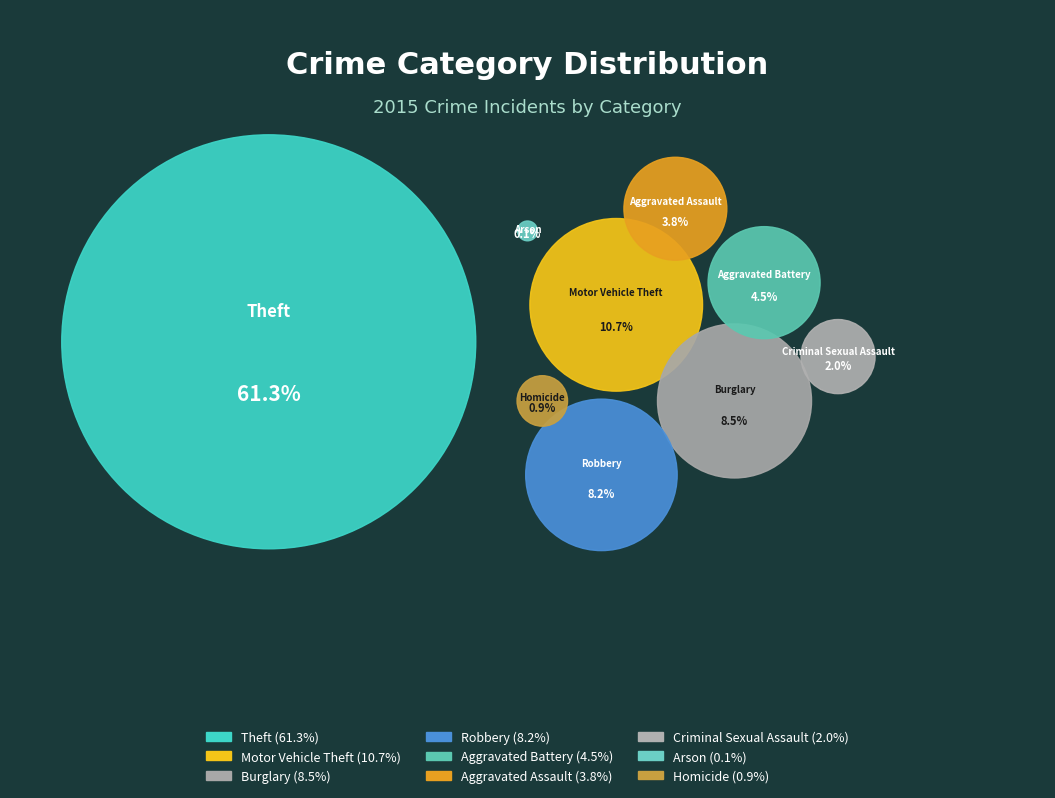

Between Theft and Robbery, which is larger?

Theft